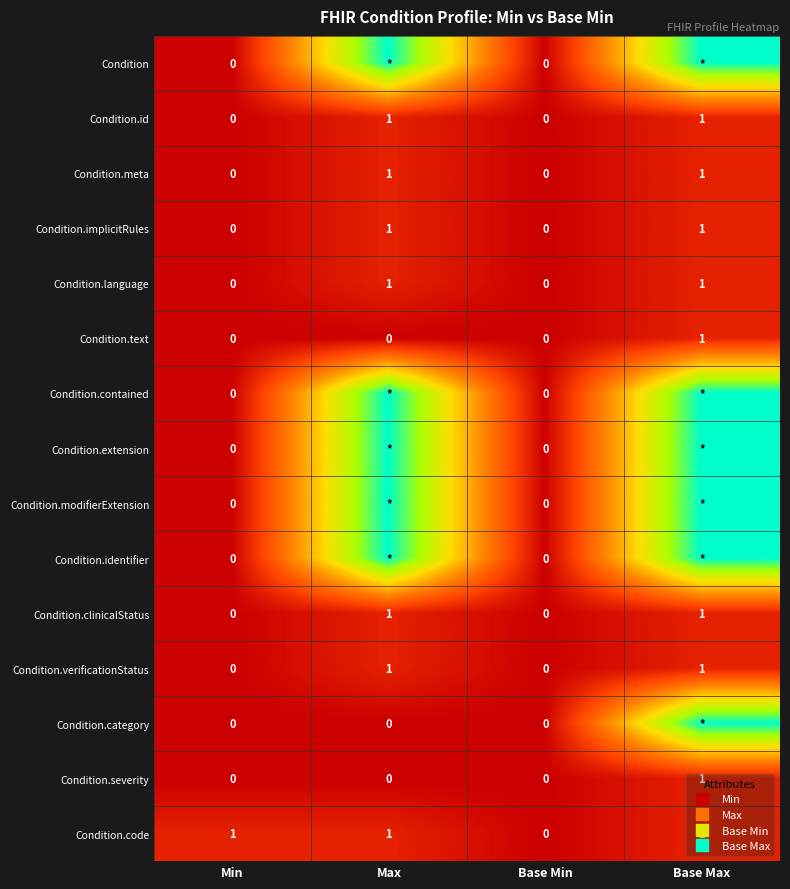

What is the difference between the maximum and minimum values in the Condition.language series?

1